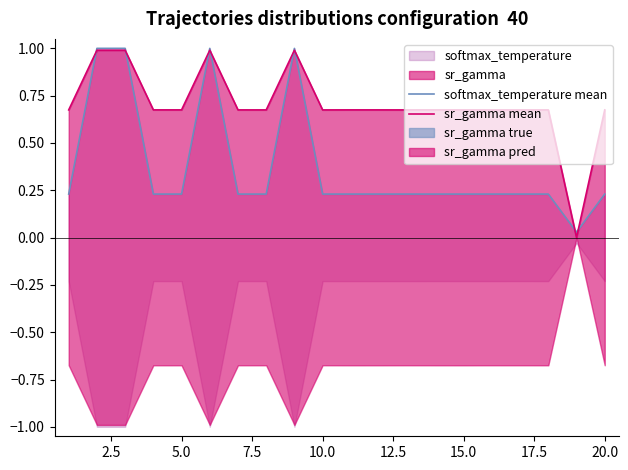

The value of sr_gamma mean at 15 is 0.1. True or false?

False